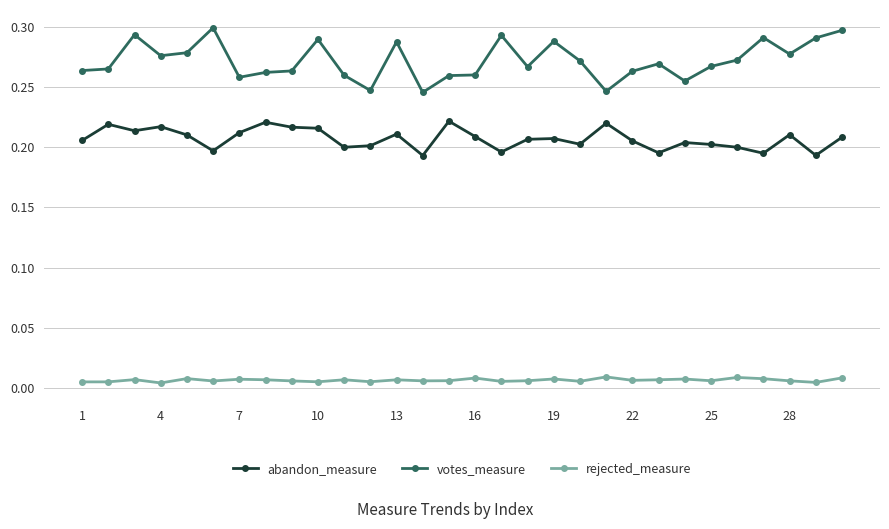

True or false: votes_measure and rejected_measure cross at least once.

False